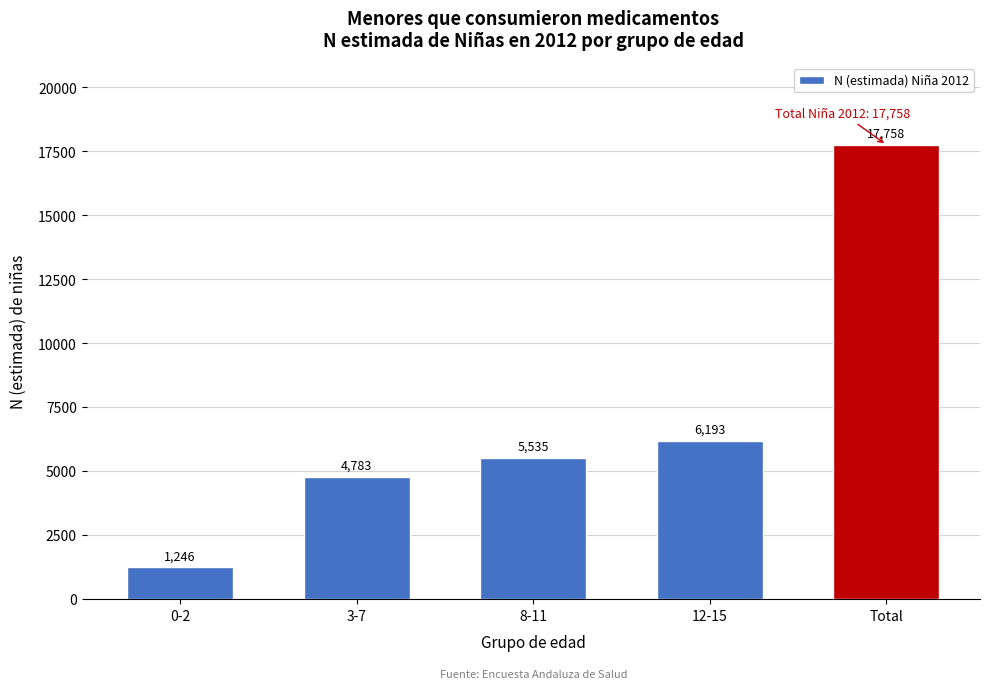

Reading right to left, list all the values displayed in this chart.

17758	6193	5535	4783	1246